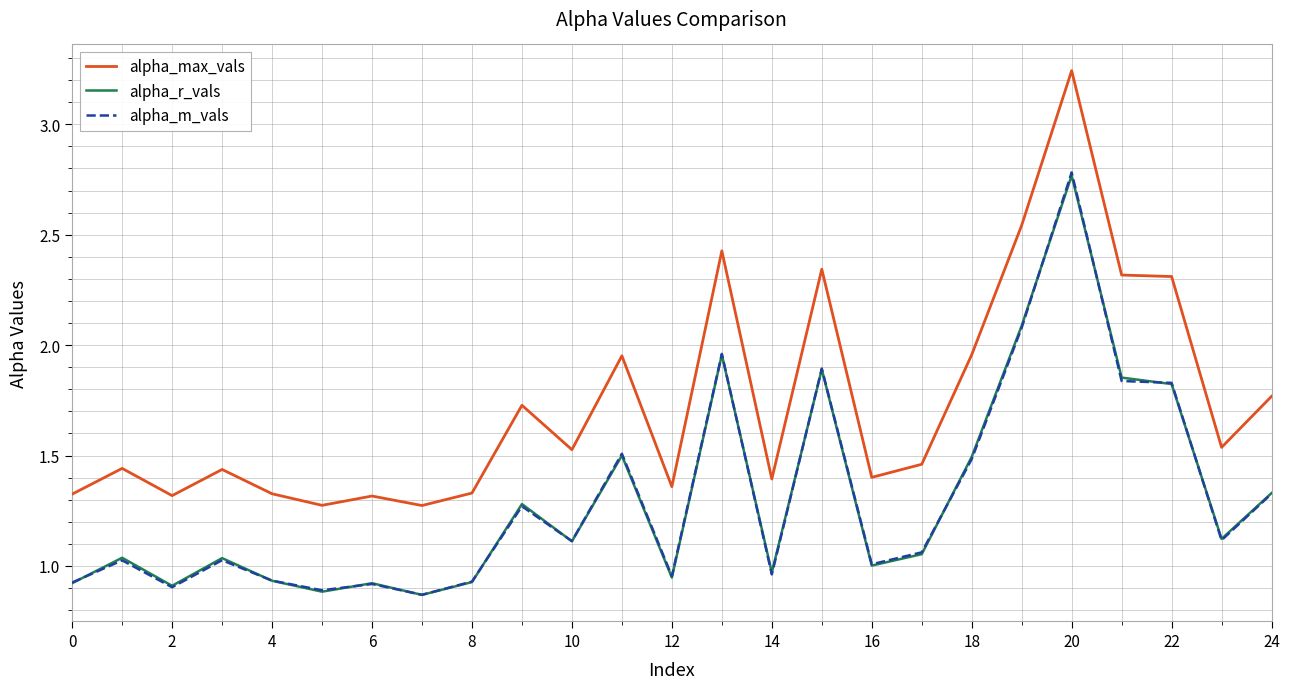

True or false: alpha_max_vals and alpha_m_vals cross at least once.

False